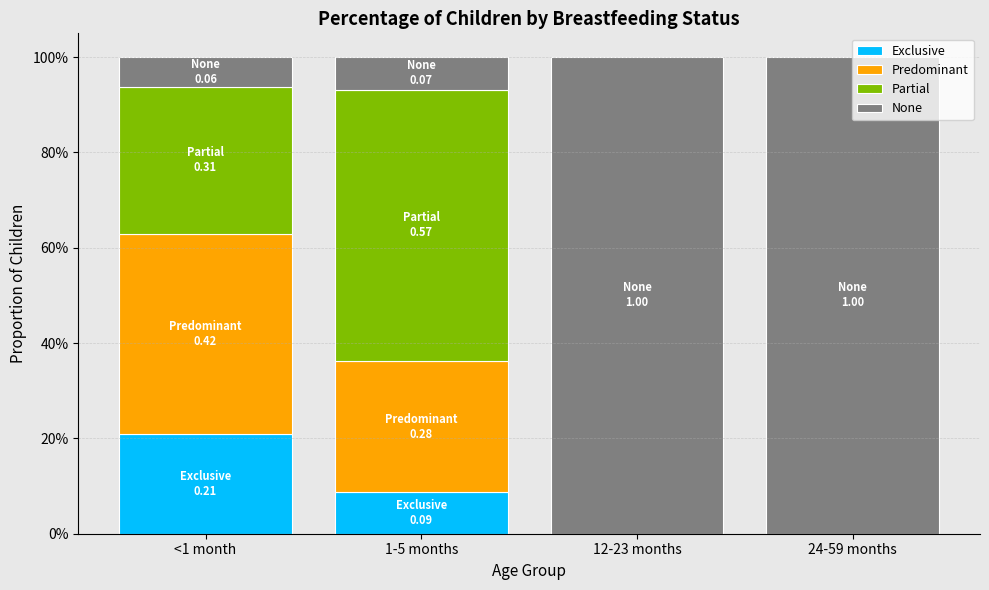

What is the total value across all series at 12-23 months?

1.0